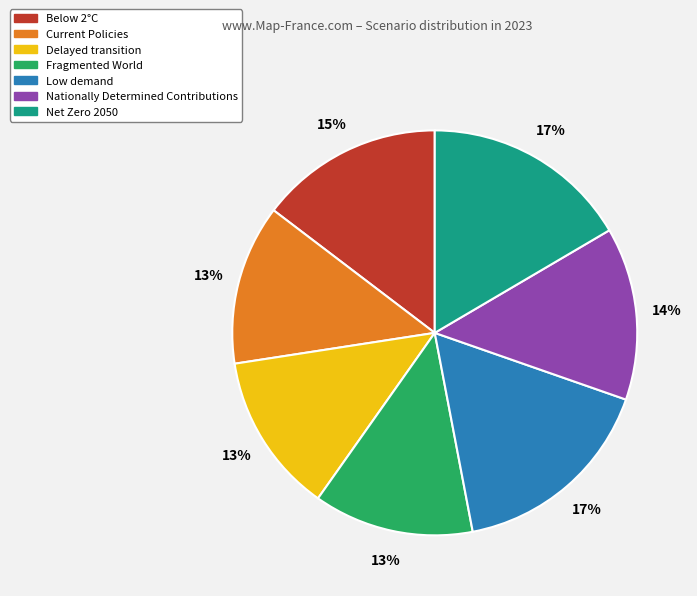

To the nearest percent, what is the difference between the largest and smallest slice percentages?

4%